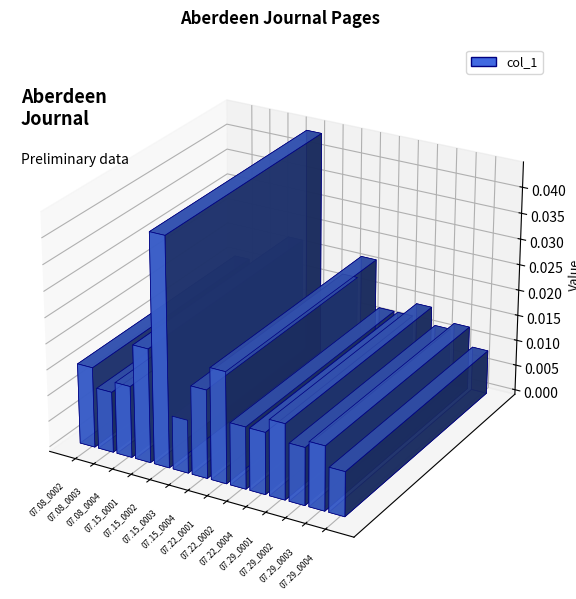

True or false: the data shows 0.0 at 1829.07.15_AberdeenJournal_0004.

False